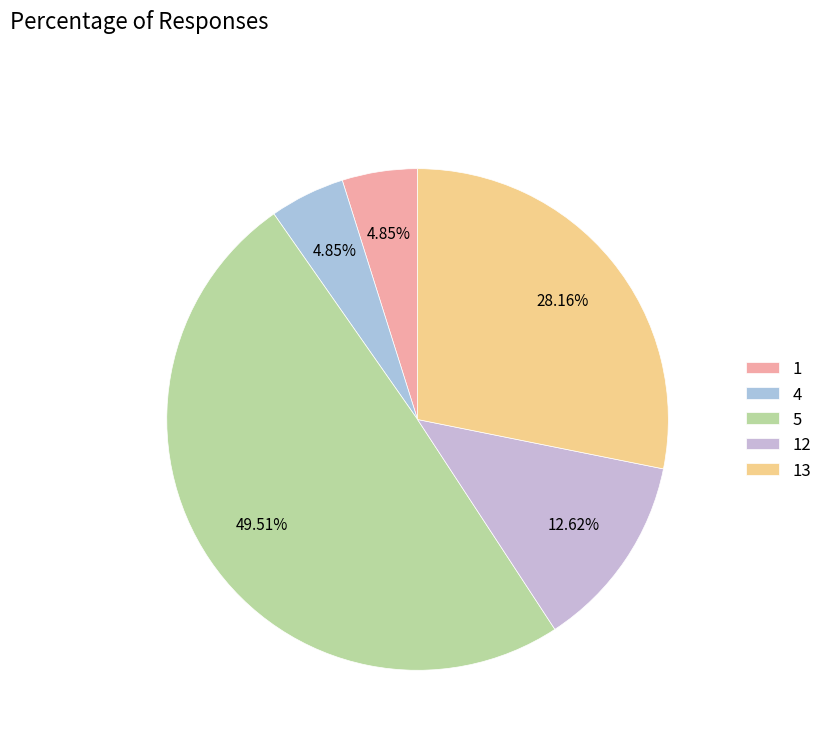

Is the sum of 1 and 13 greater than half?

No